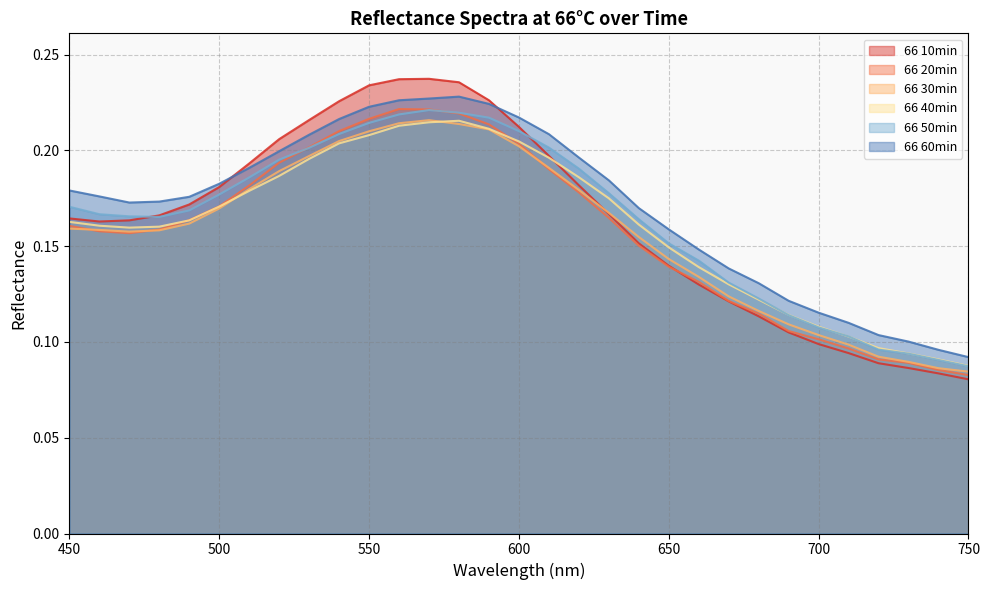

Does the chart have visible grid lines?

Yes